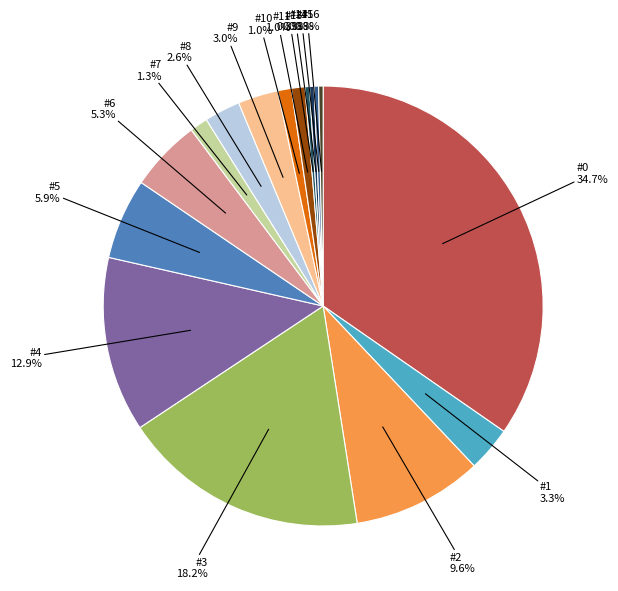

To the nearest percent, what is the average slice percentage?

6%